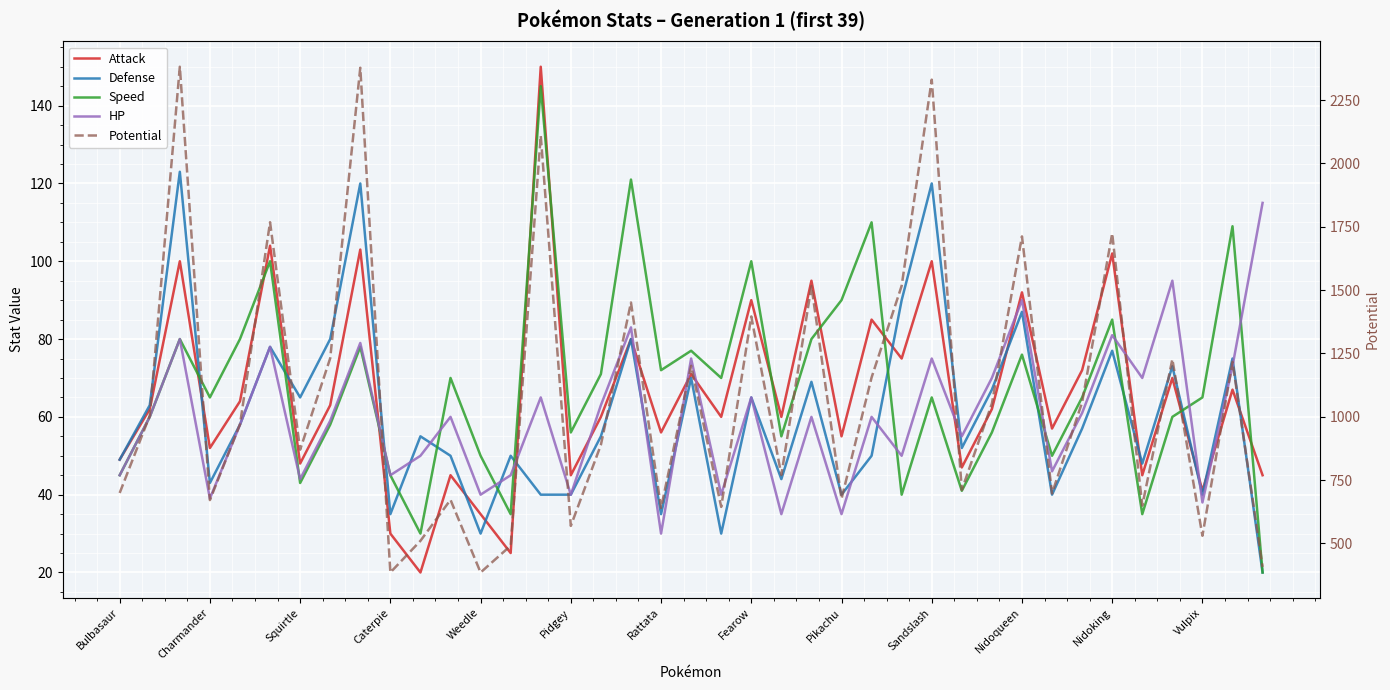

Is this an area chart (filled region under the line)?

No